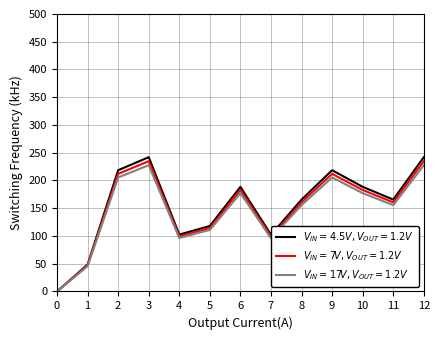

What is the total value across all series at 12?

704.2